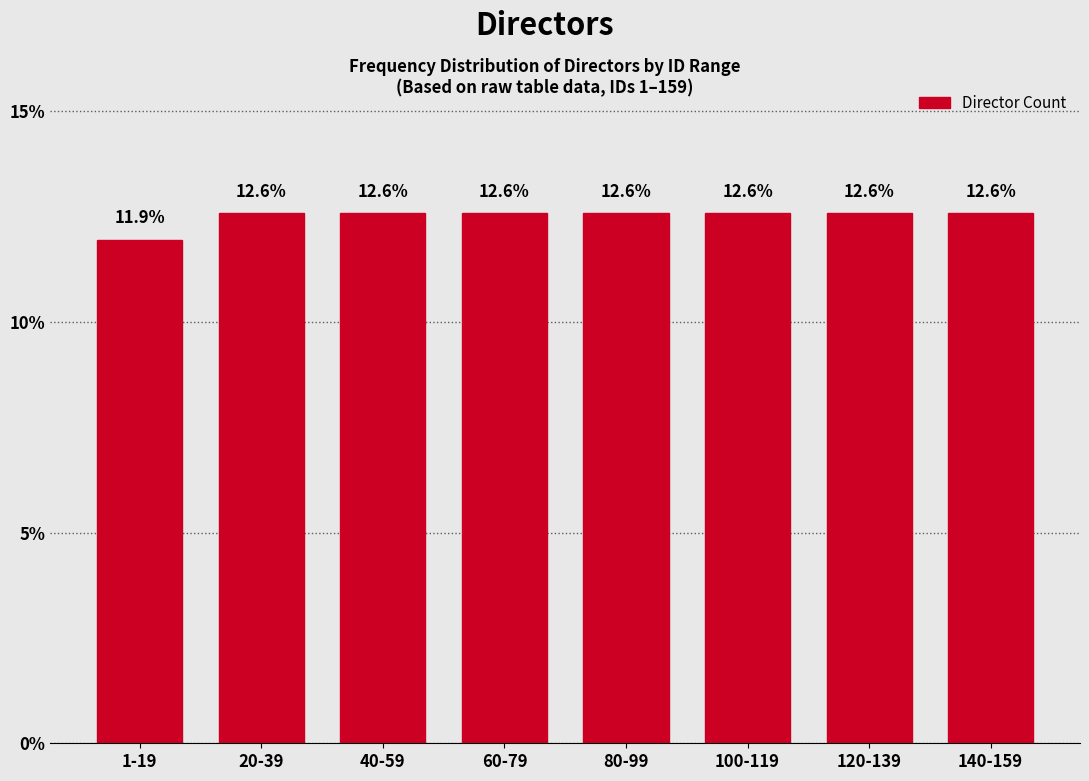

Reading left to right, what are all the values shown in this chart?

11.9	12.6	12.6	12.6	12.6	12.6	12.6	12.6